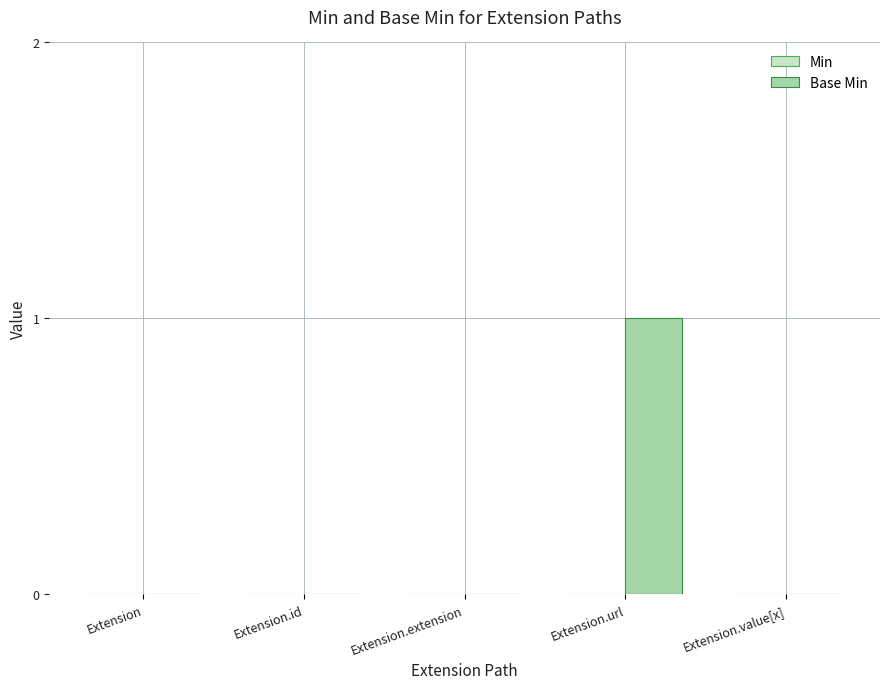

Reading right to left, extract all data points from this chart.

Extension.value[x]=0	Extension.url=1	Extension.extension=0	Extension.id=0	Extension=0